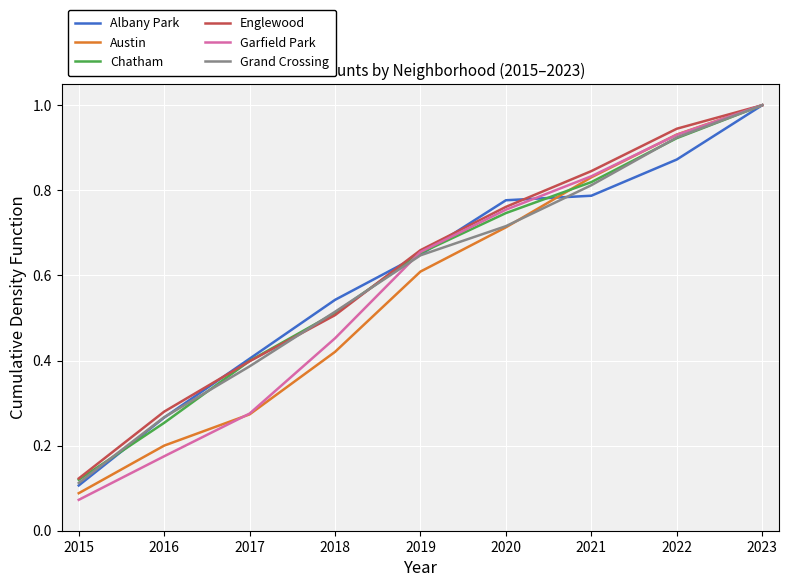

List the labels in order of Grand Crossing value, largest first.

2023, 2022, 2021, 2020, 2019, 2018, 2017, 2016, 2015